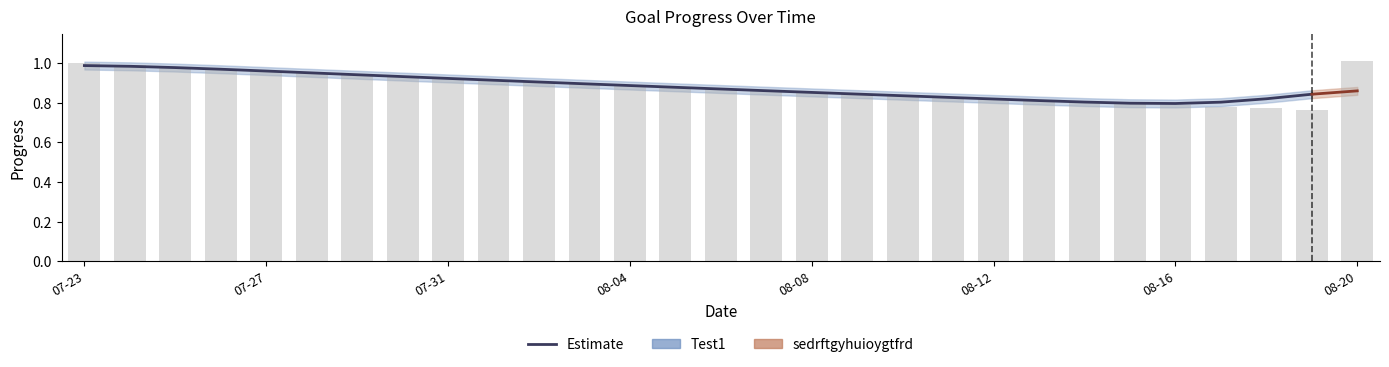

Between 2025-08-08 and 2025-07-29, which is larger?

2025-07-29